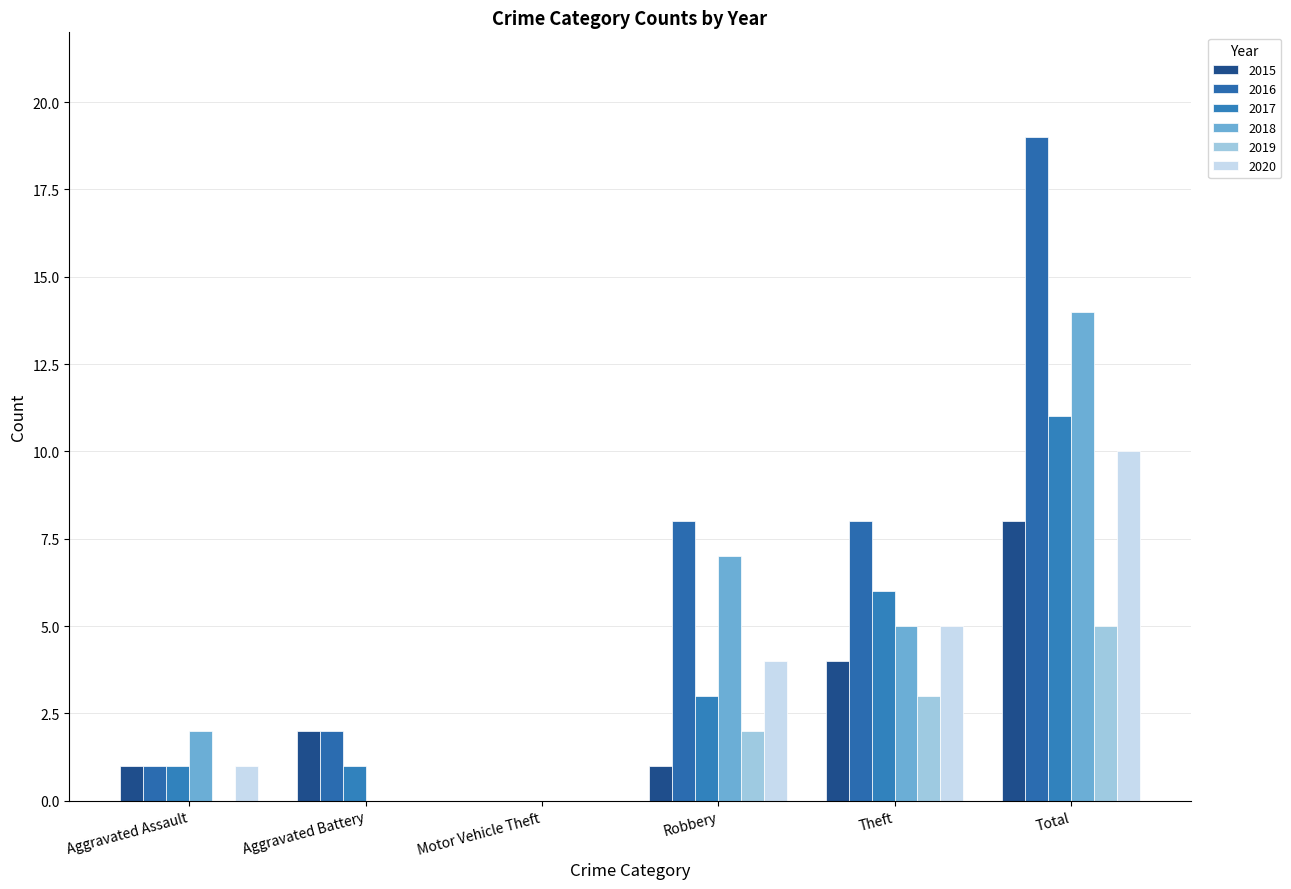

What is the sum of all 2016 values?

38